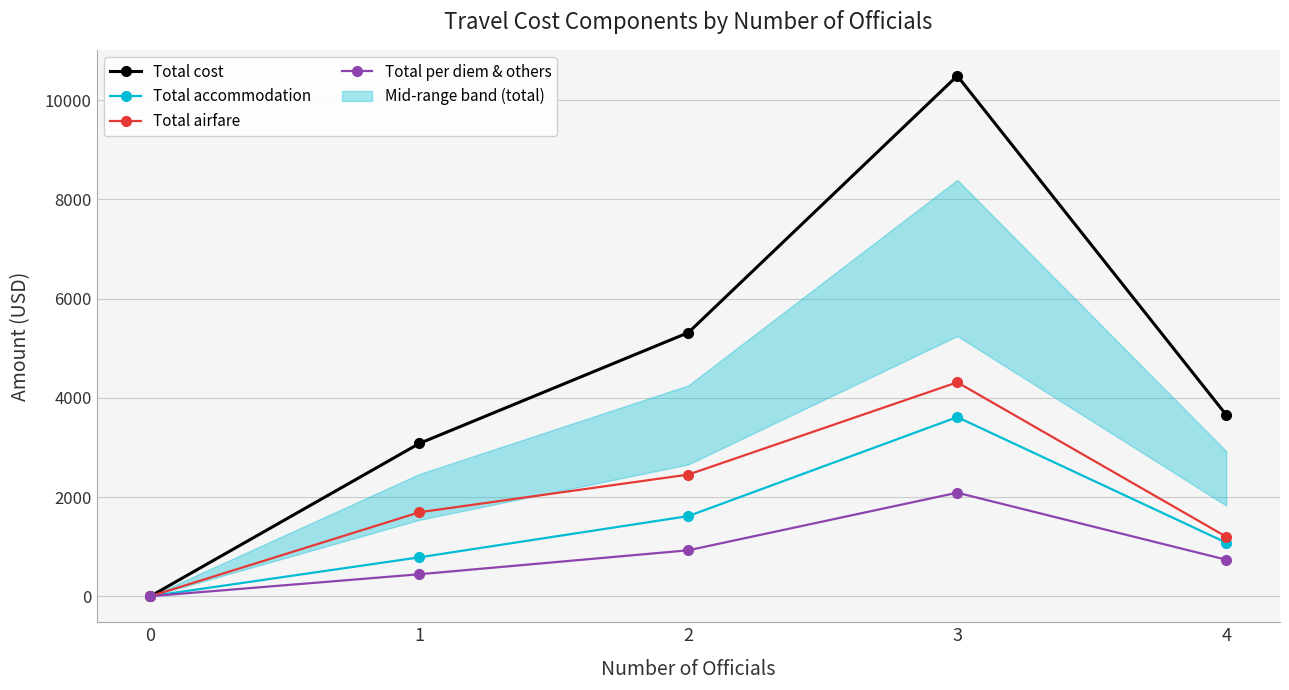

The value of Total airfare at 3 is 7154.8. True or false?

False